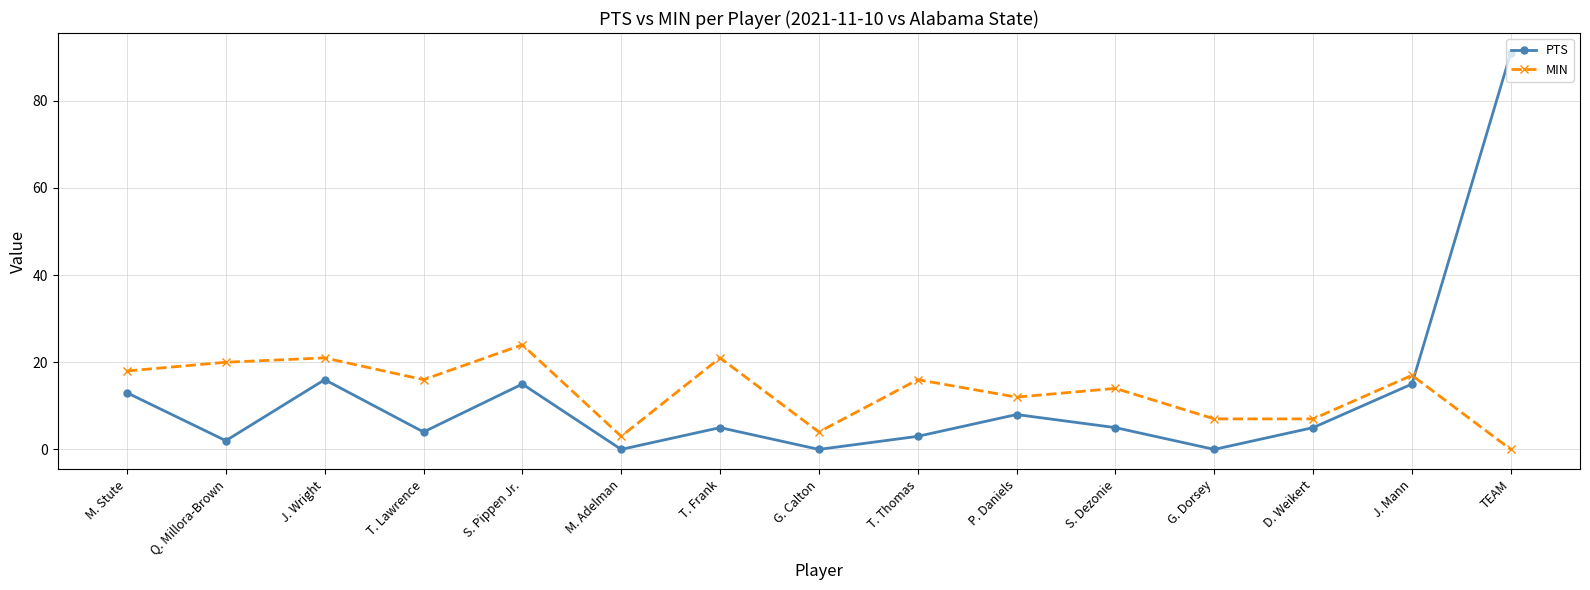

Reading left to right, extract all data points from this chart.

PTS: M. Stute=13	Q. Millora-Brown=2	J. Wright=16	T. Lawrence=4	S. Pippen Jr.=15	M. Adelman=0	T. Frank=5	G. Calton=0	T. Thomas=3	P. Daniels=8	S. Dezonie=5	G. Dorsey=0	D. Weikert=5	J. Mann=15	TEAM=91
MIN: M. Stute=18	Q. Millora-Brown=20	J. Wright=21	T. Lawrence=16	S. Pippen Jr.=24	M. Adelman=3	T. Frank=21	G. Calton=4	T. Thomas=16	P. Daniels=12	S. Dezonie=14	G. Dorsey=7	D. Weikert=7	J. Mann=17	TEAM=0